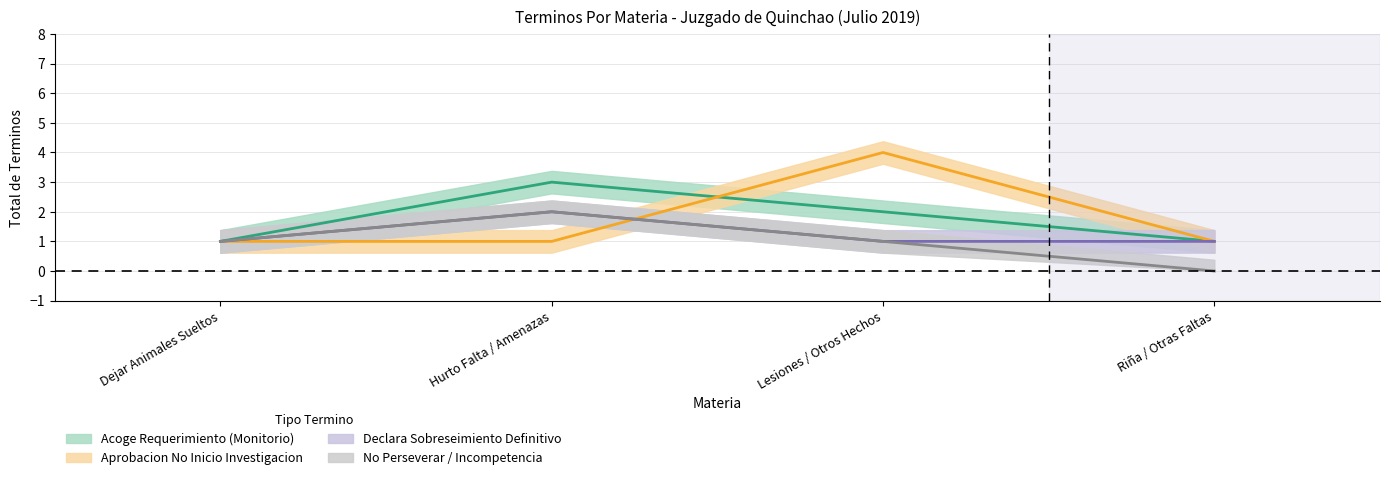

What is the difference between the Acoge Requerimiento (Monitorio) values at Hurto Falta / Amenazas and Lesiones / Otros Hechos?

1